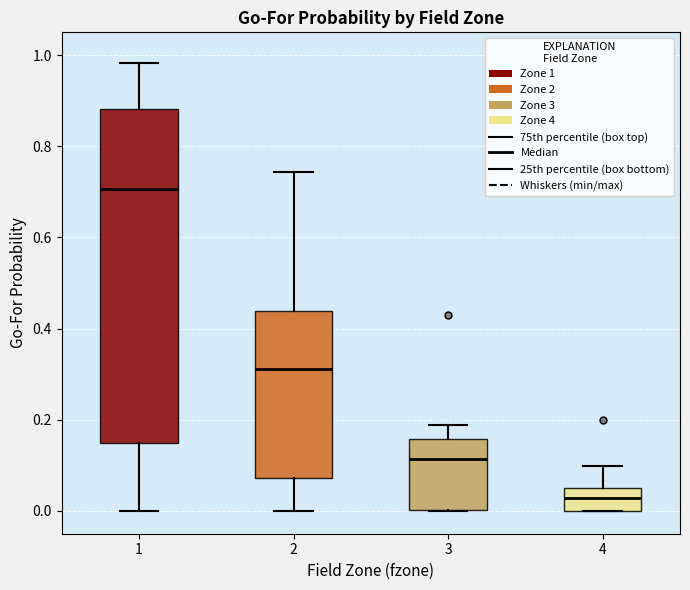

Where does the upper whisker of the box at x = 1 end on the y-axis? The values are not printed on the chart, so give them approximately, as read against the axis.

0.98